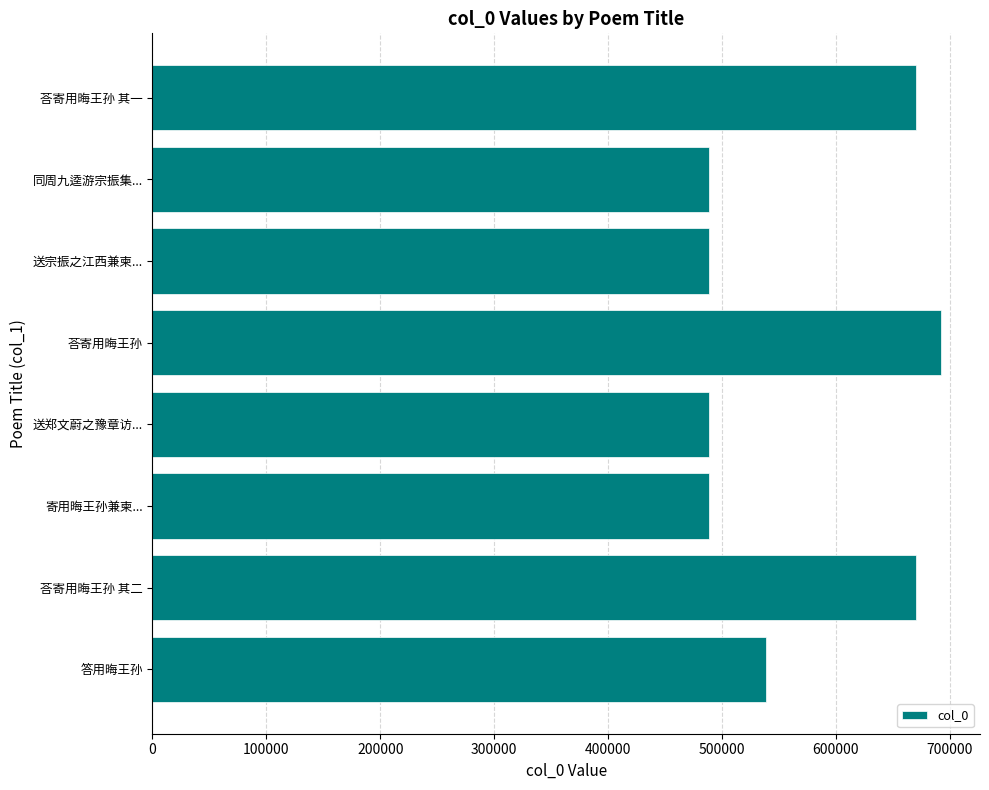

What is the sum of all values?

4526704